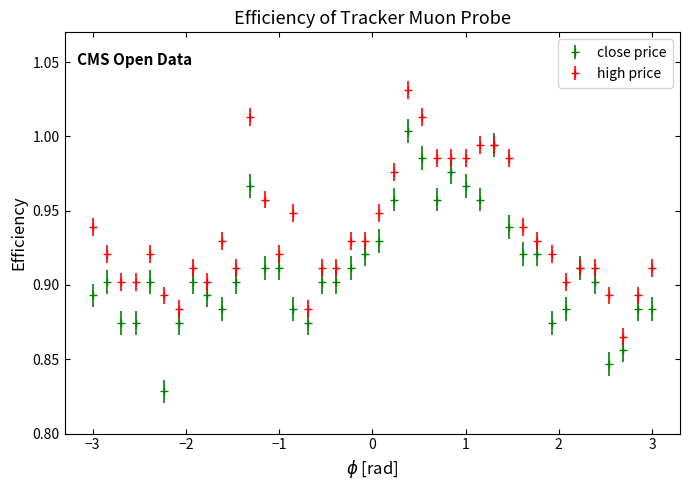

True or false: high price has more than 1 interior local peaks.

True